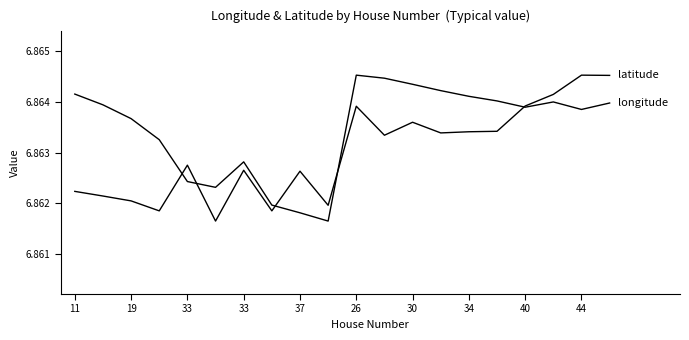

True or false: longitude has a value of 6.9 at 40.

True